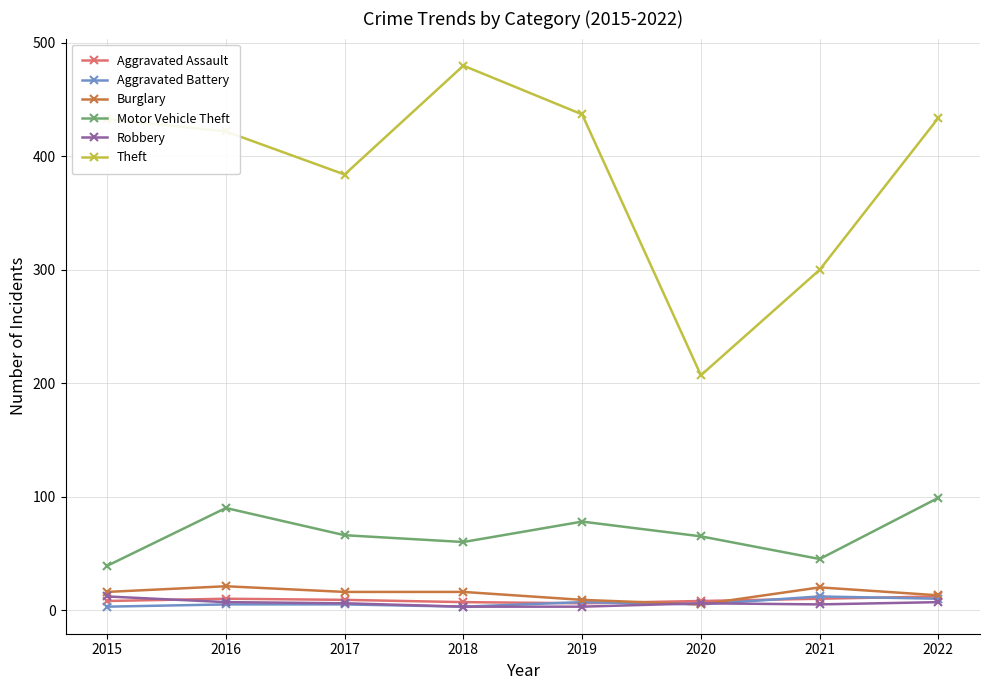

True or false: Motor Vehicle Theft has more than 0 interior local peaks.

True